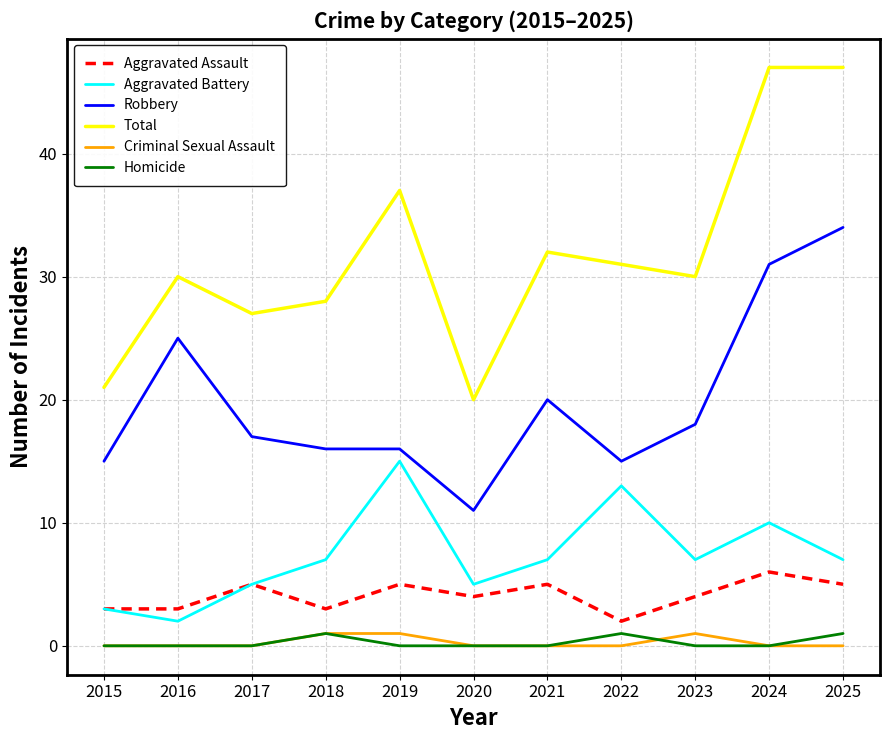

True or false: Robbery and Total cross at least once.

False